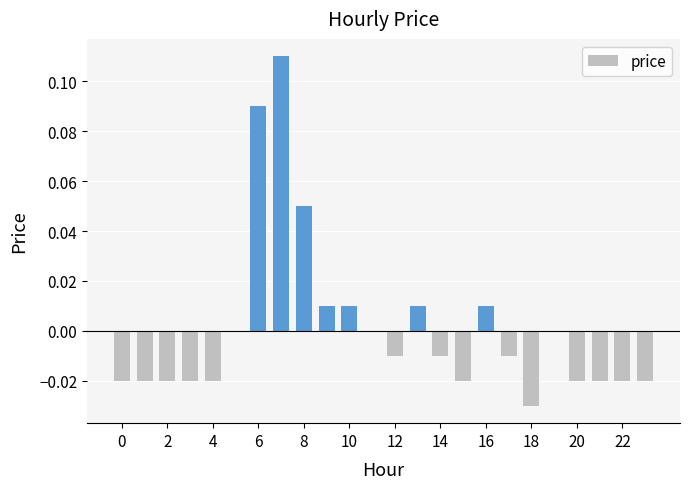

What is the maximum value shown in the chart?

0.1